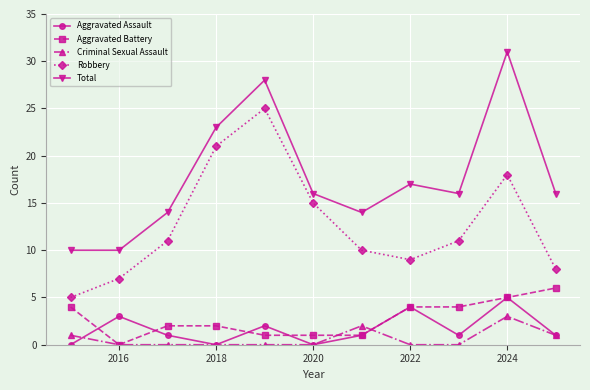

How many series are shown in this chart?

5